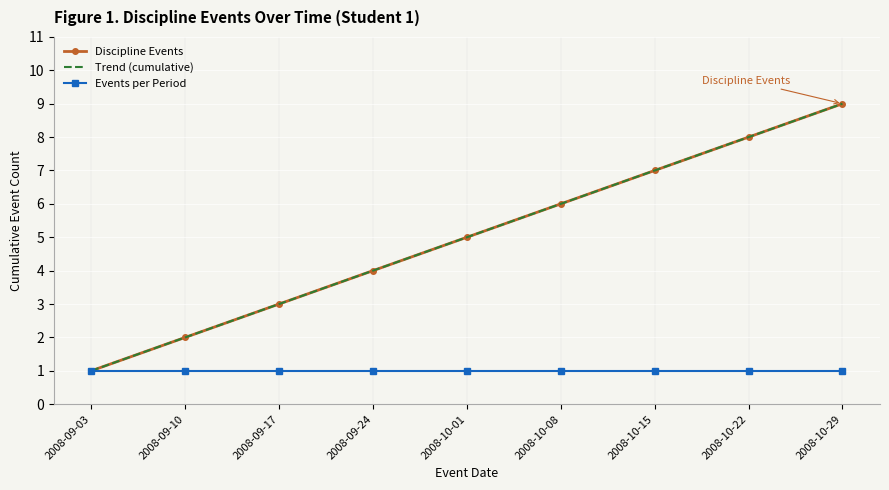

Which category has the lowest value across all series?

2008-09-03